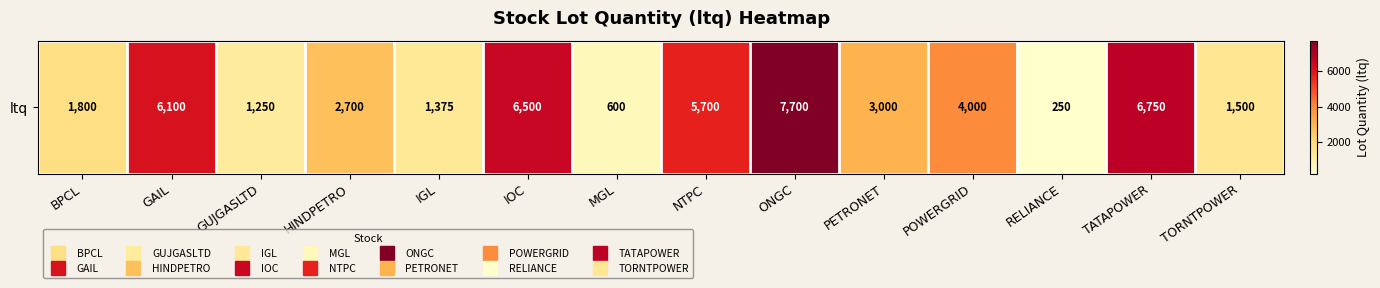

What is the difference between the second highest and second lowest values?

6150